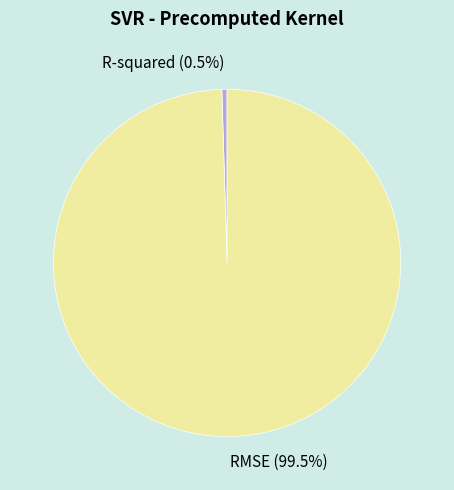

Is there any slice that represents more than half of the pie?

Yes